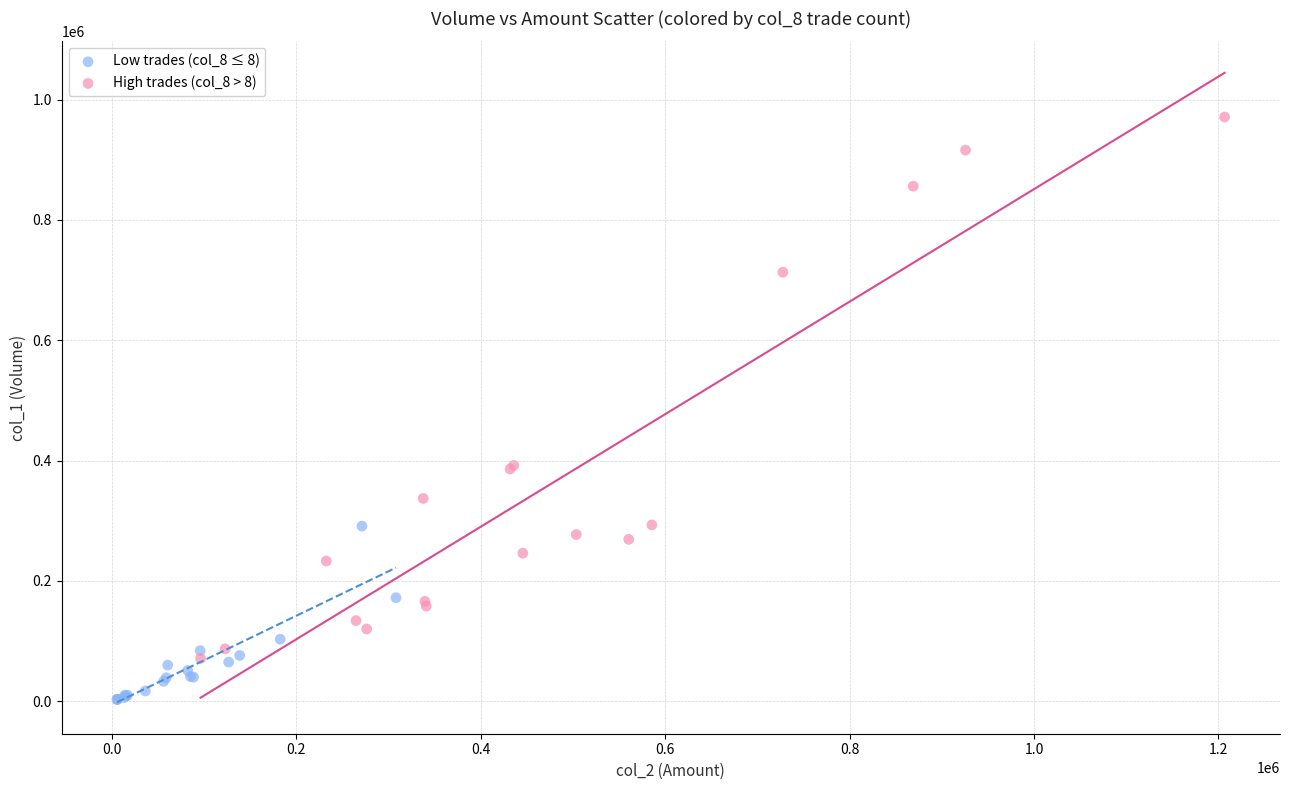

Which series contains the lowest Y value?

Low trades (col_8 ≤ 8)